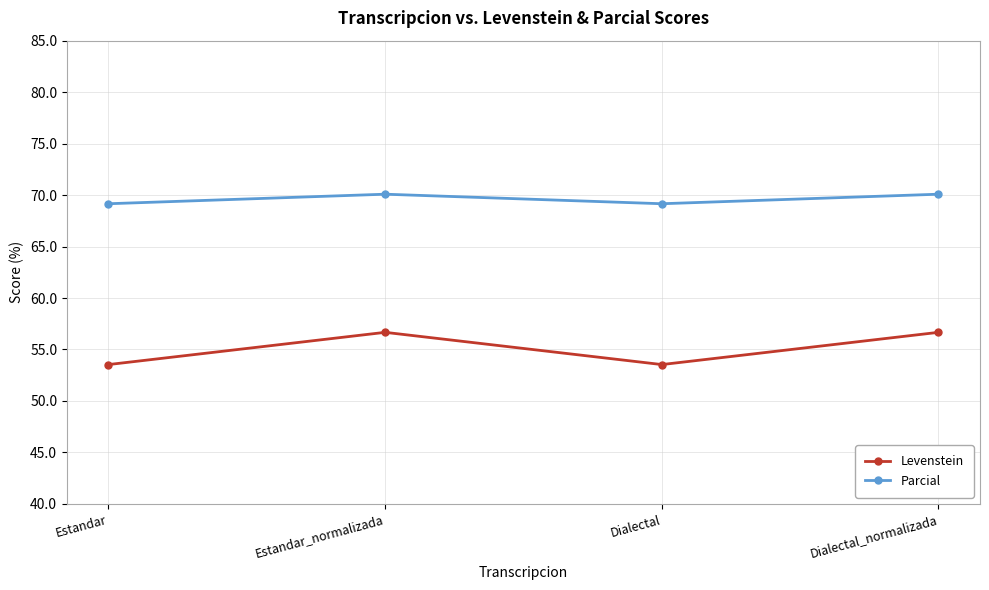

What is the label of the 2nd point from the left?

Estandar_normalizada